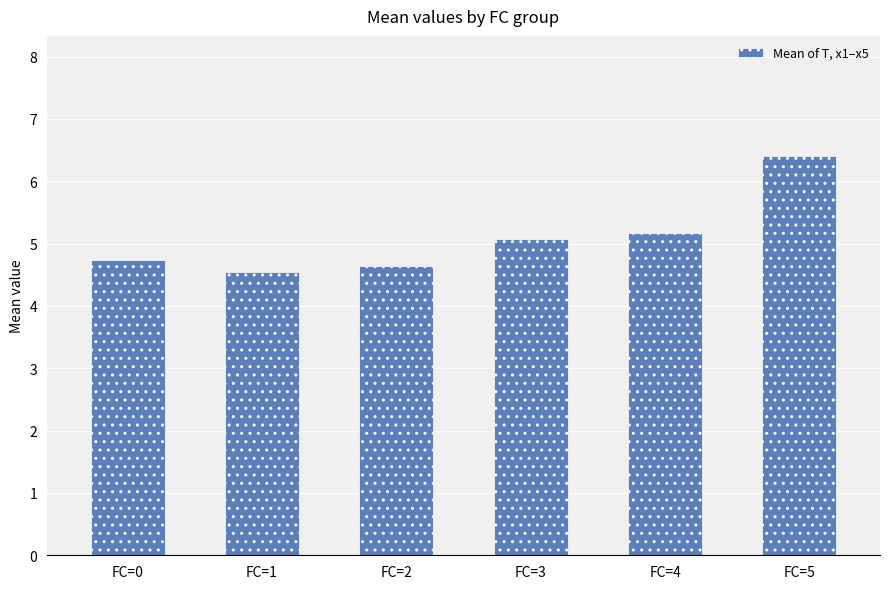

Read the value at FC=4.

5.2